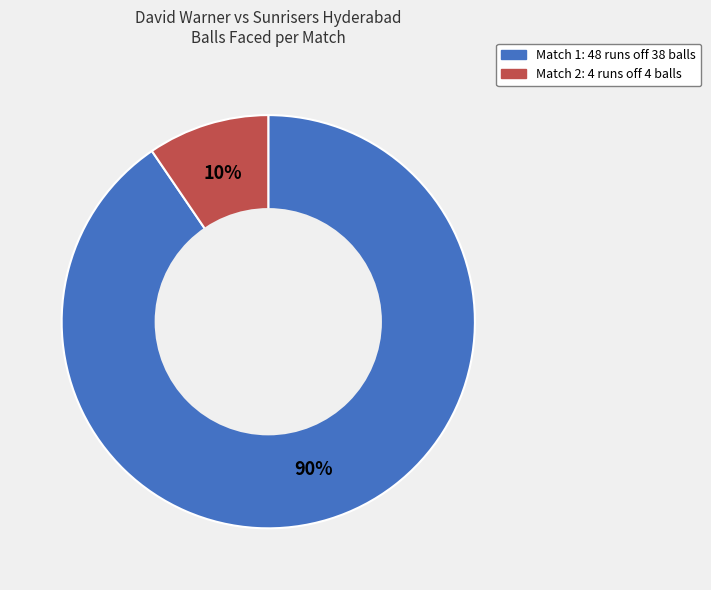

Does any single category account for the majority?

Yes